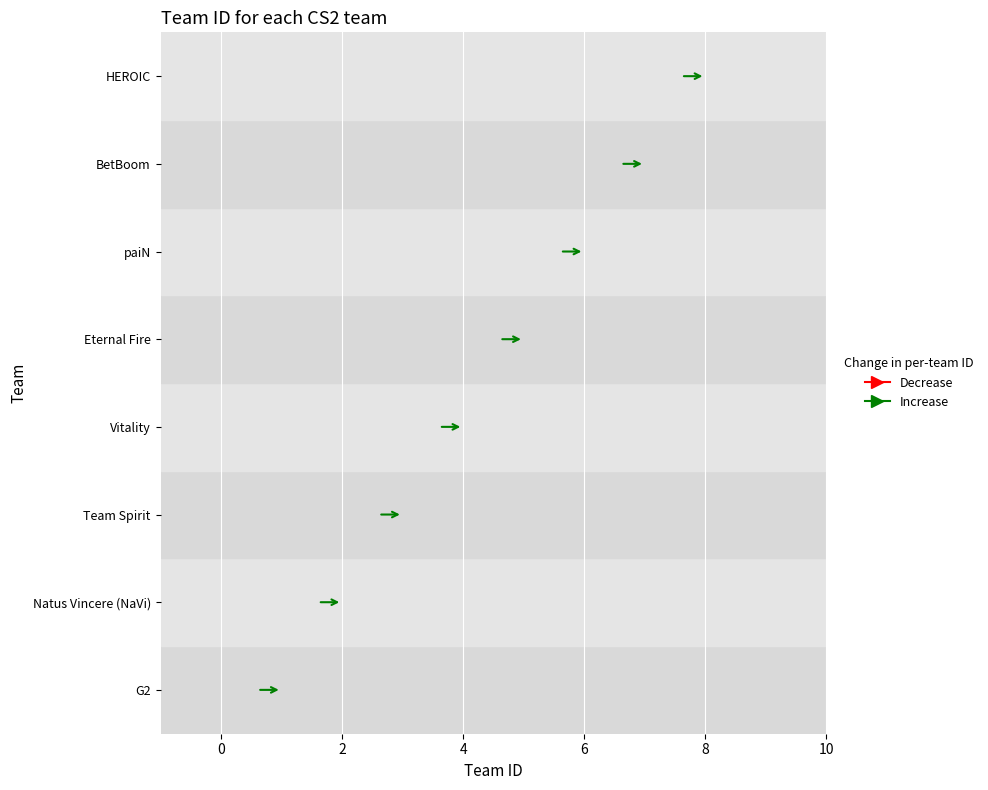

What is the change in value from Vitality to BetBoom?

+3